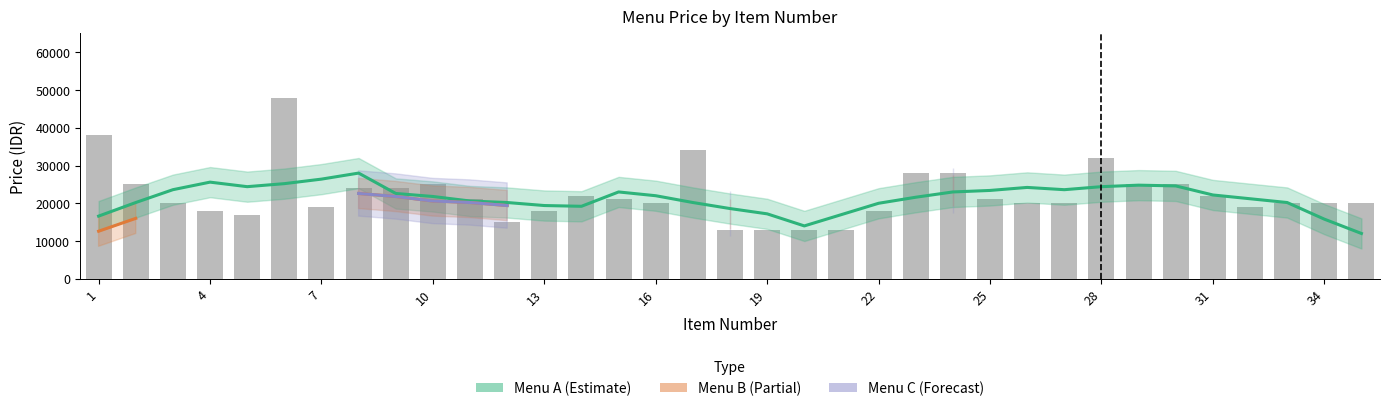

At how many categories does at least one series exceed 27716?

1